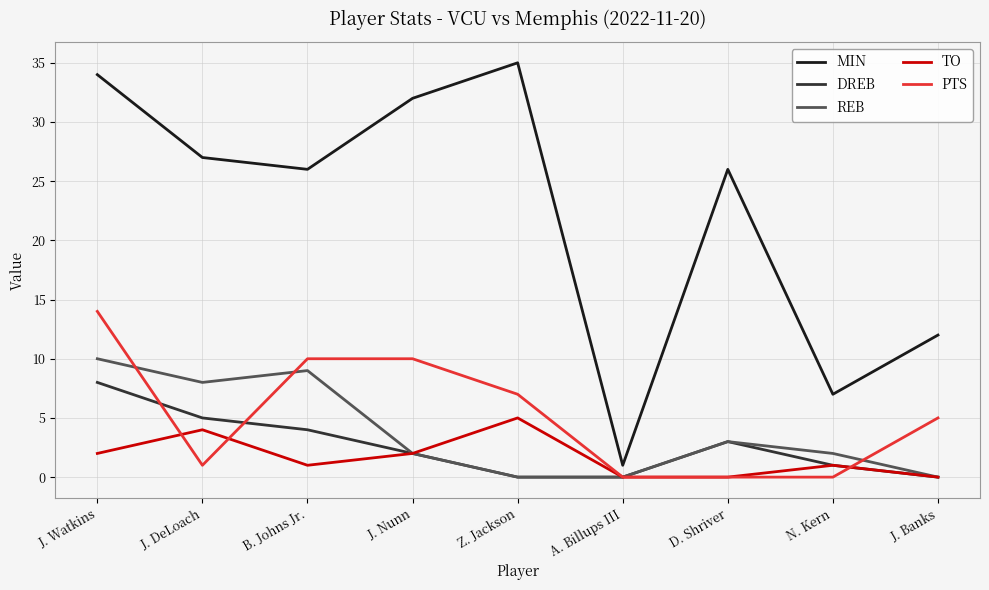

Does the chart display data point markers on the line(s)?

No